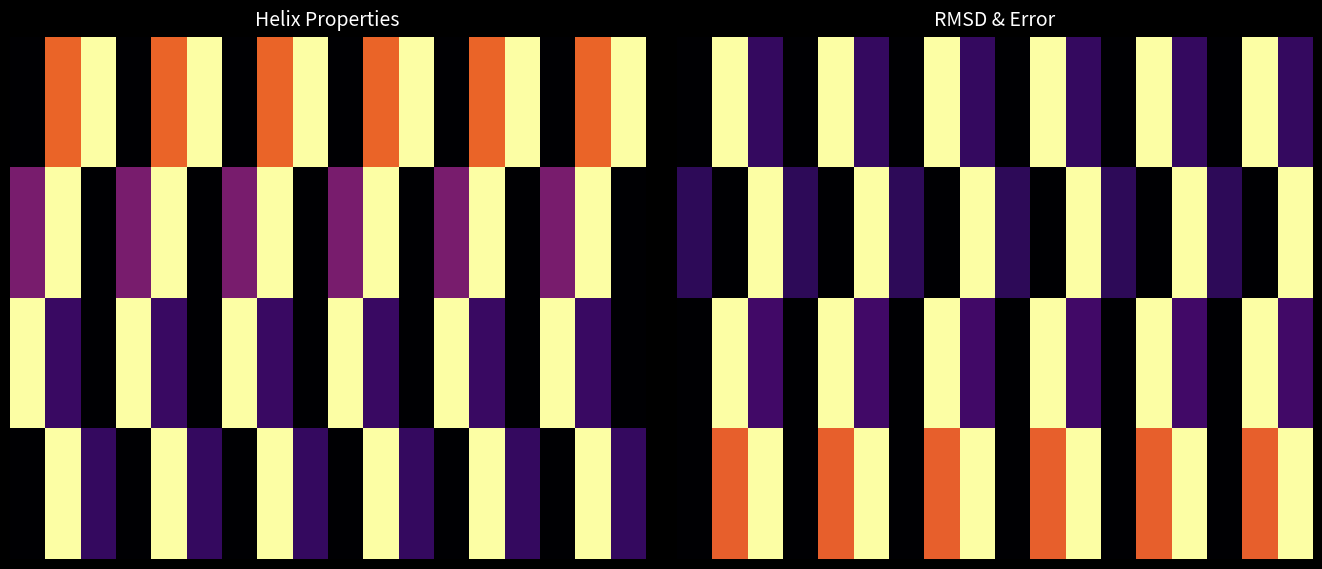

At which category is the sum across all series the highest?

1